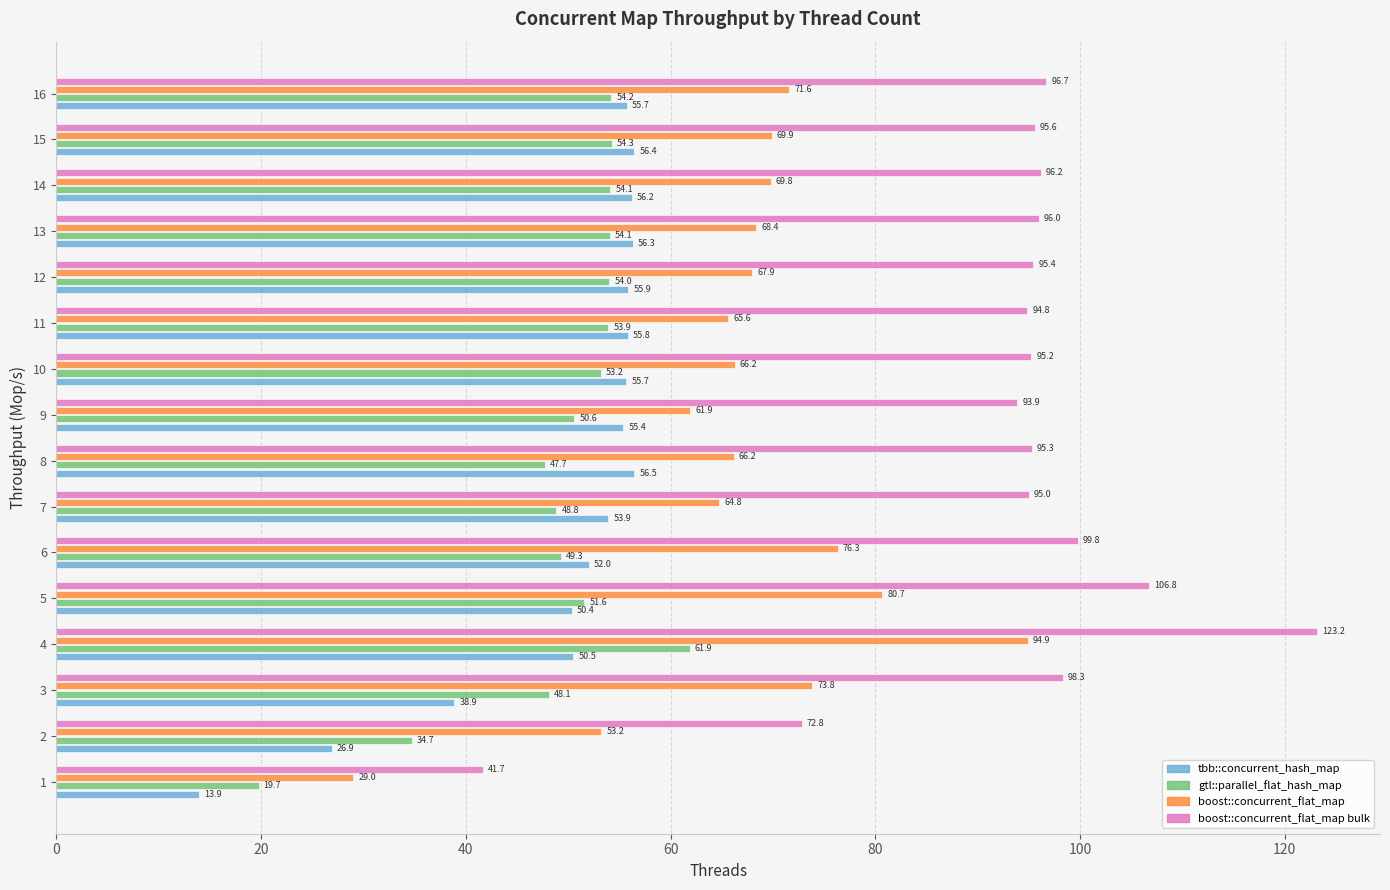

Which series changed the most between 1 and 12?

boost::concurrent_flat_map bulk